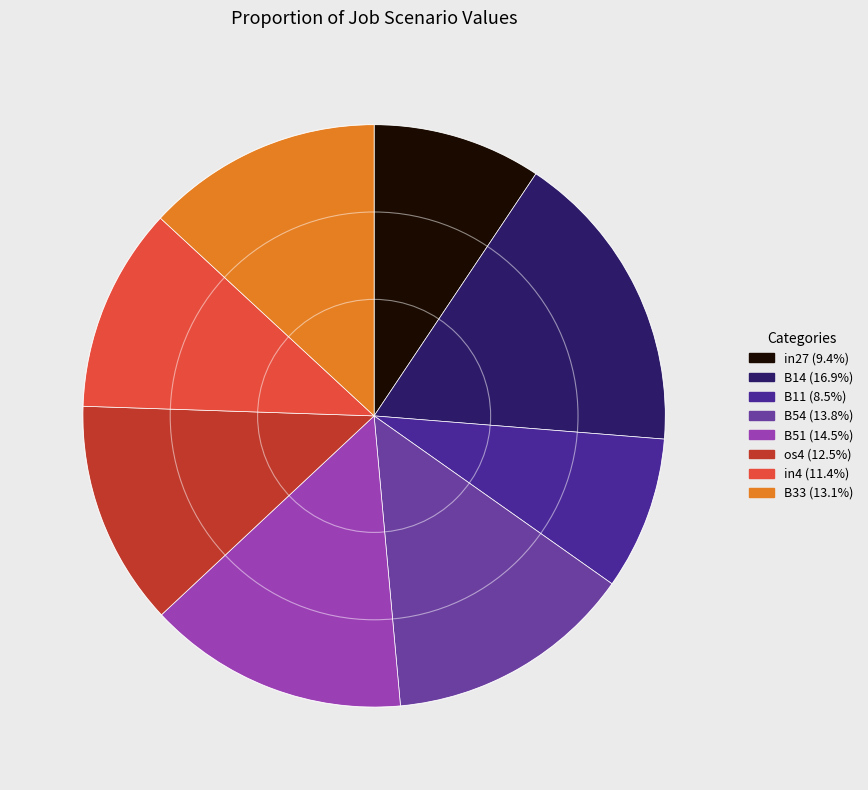

Is there a majority slice in this chart?

No